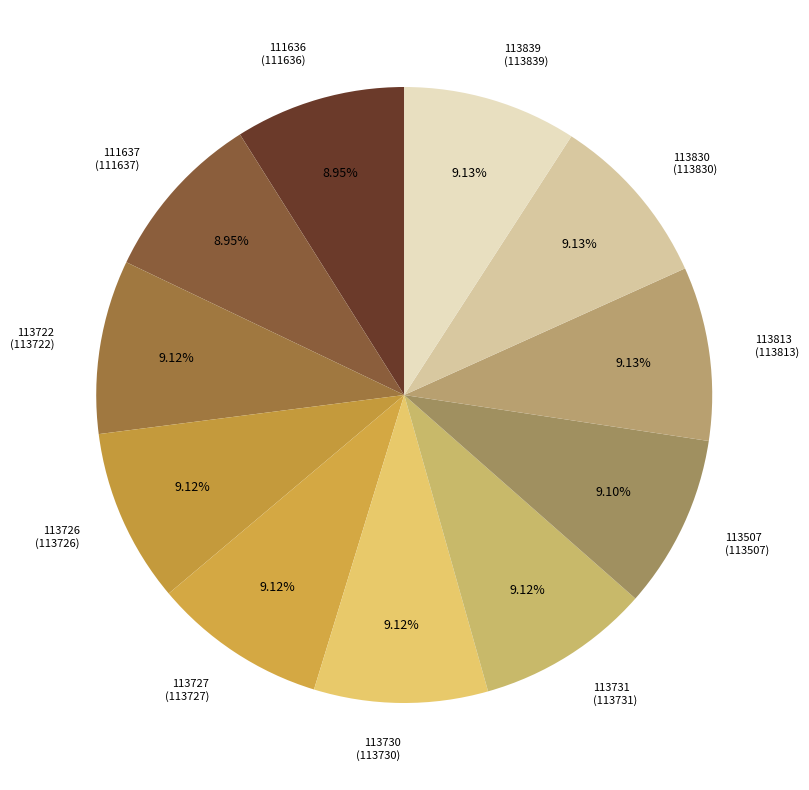

Count the number of slices in the pie.

11